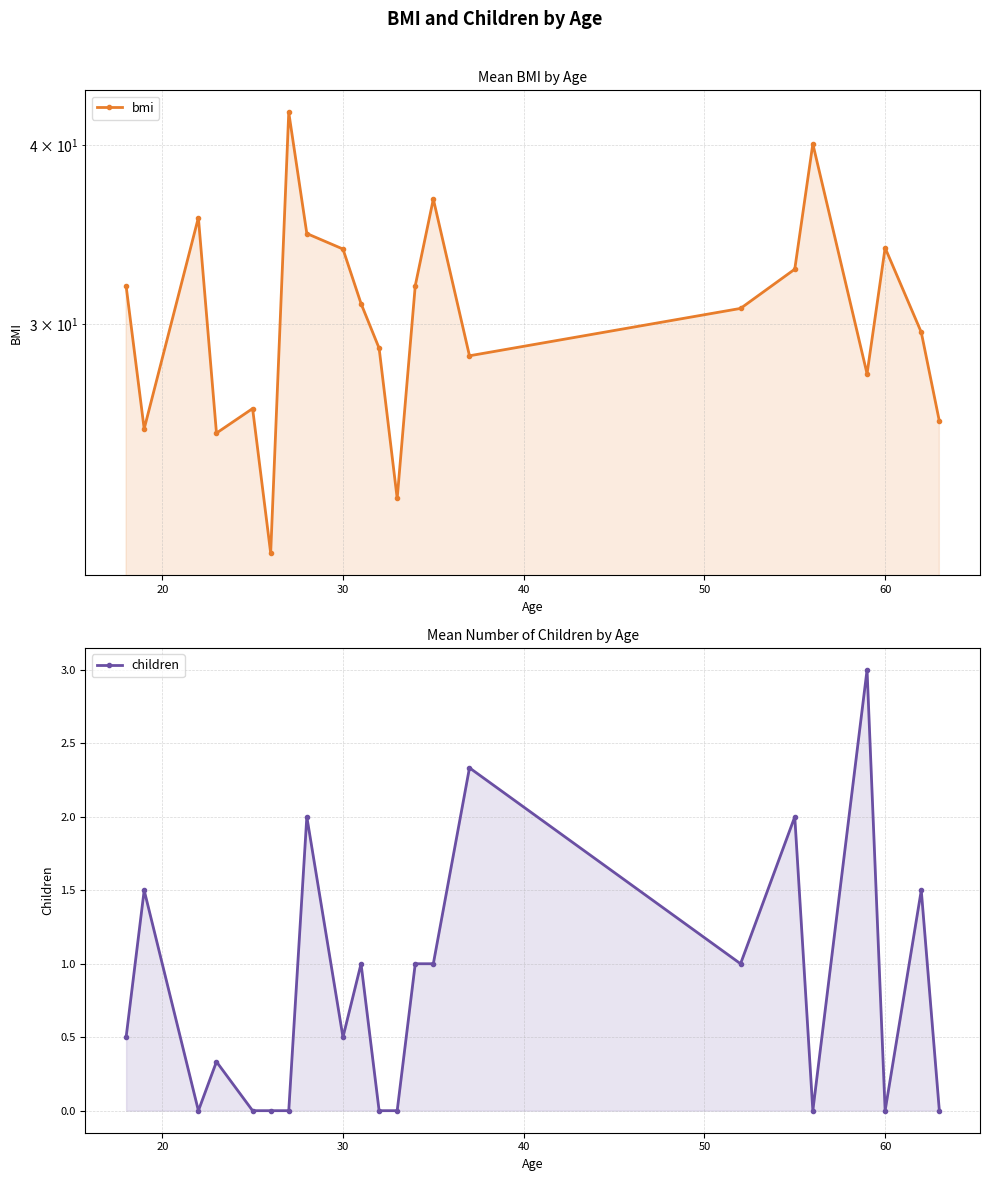

How many series are shown in this chart?

2